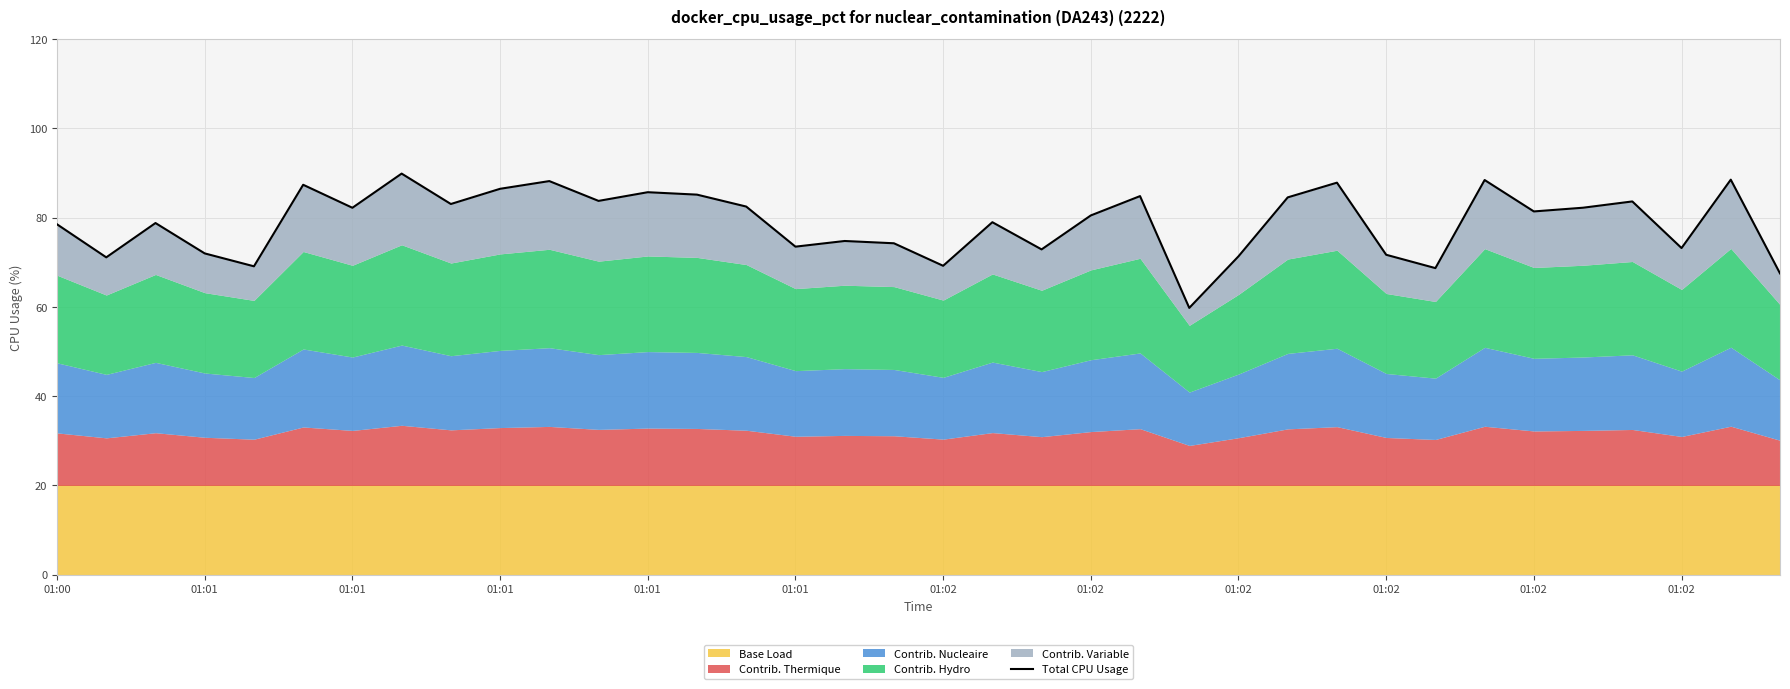

Reading right to left, transcribe all the data shown in this chart.

67.5	88.5	73.2	83.6	82.2	81.4	88.4	68.7	71.7	87.8	84.5	71.3	59.8	84.8	80.5	72.9	79.0	69.2	74.3	74.8	73.5	82.5	85.2	85.7	83.8	88.2	86.5	83.1	89.9	82.2	87.4	69.1	72.0	78.8	71.1	78.5